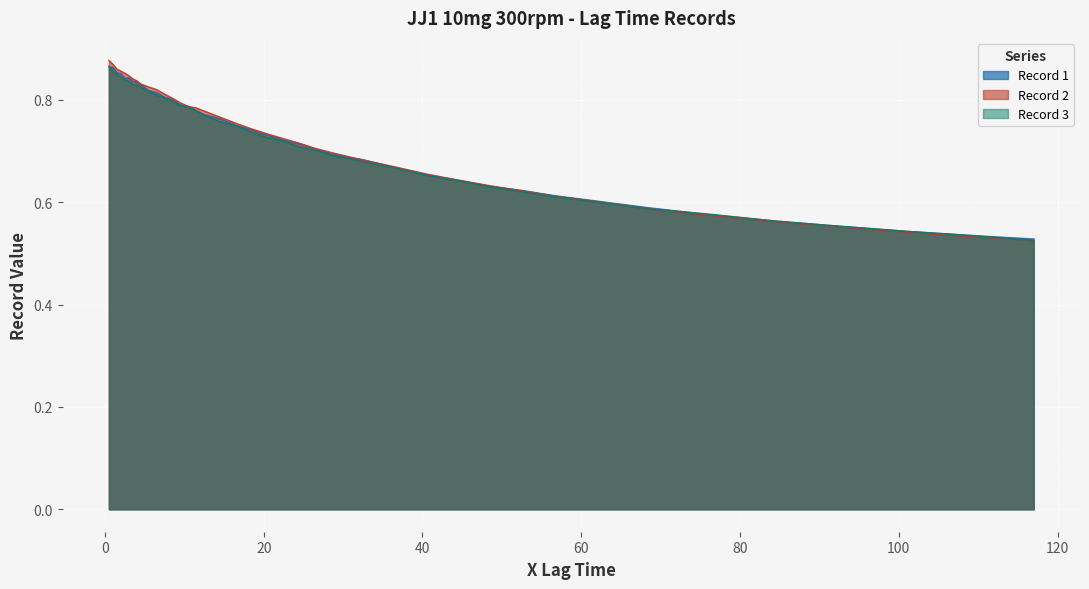

What is the difference between the maximum and minimum values in the Record 2 series?

0.4